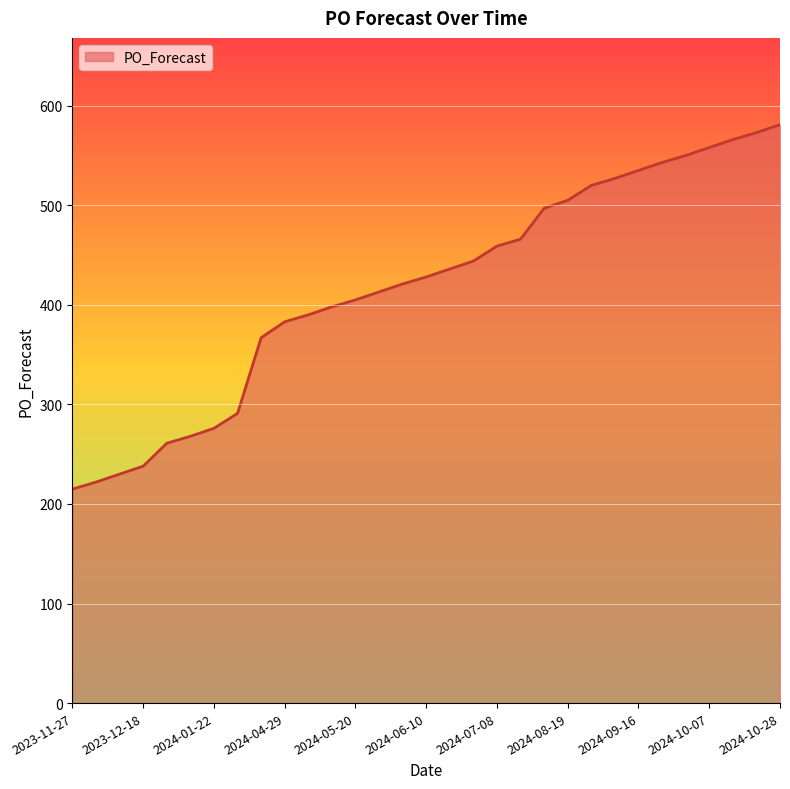

What is the minimum value shown in the chart?

215